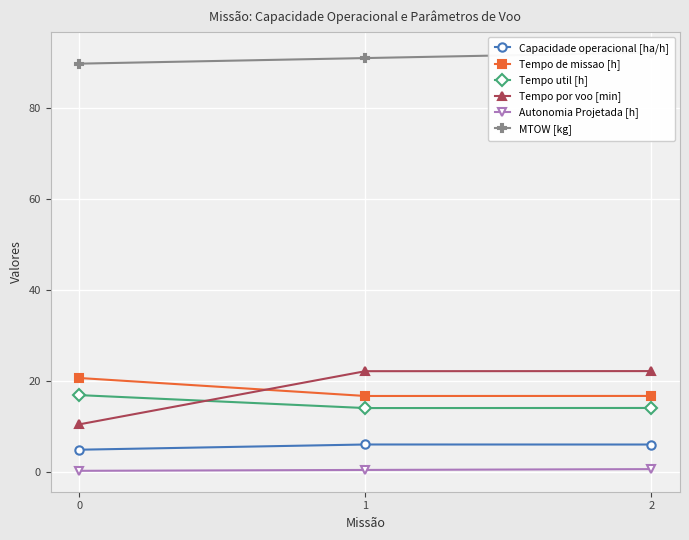

What is the value of the Tempo util [h] point at the 1st from the left?

16.9